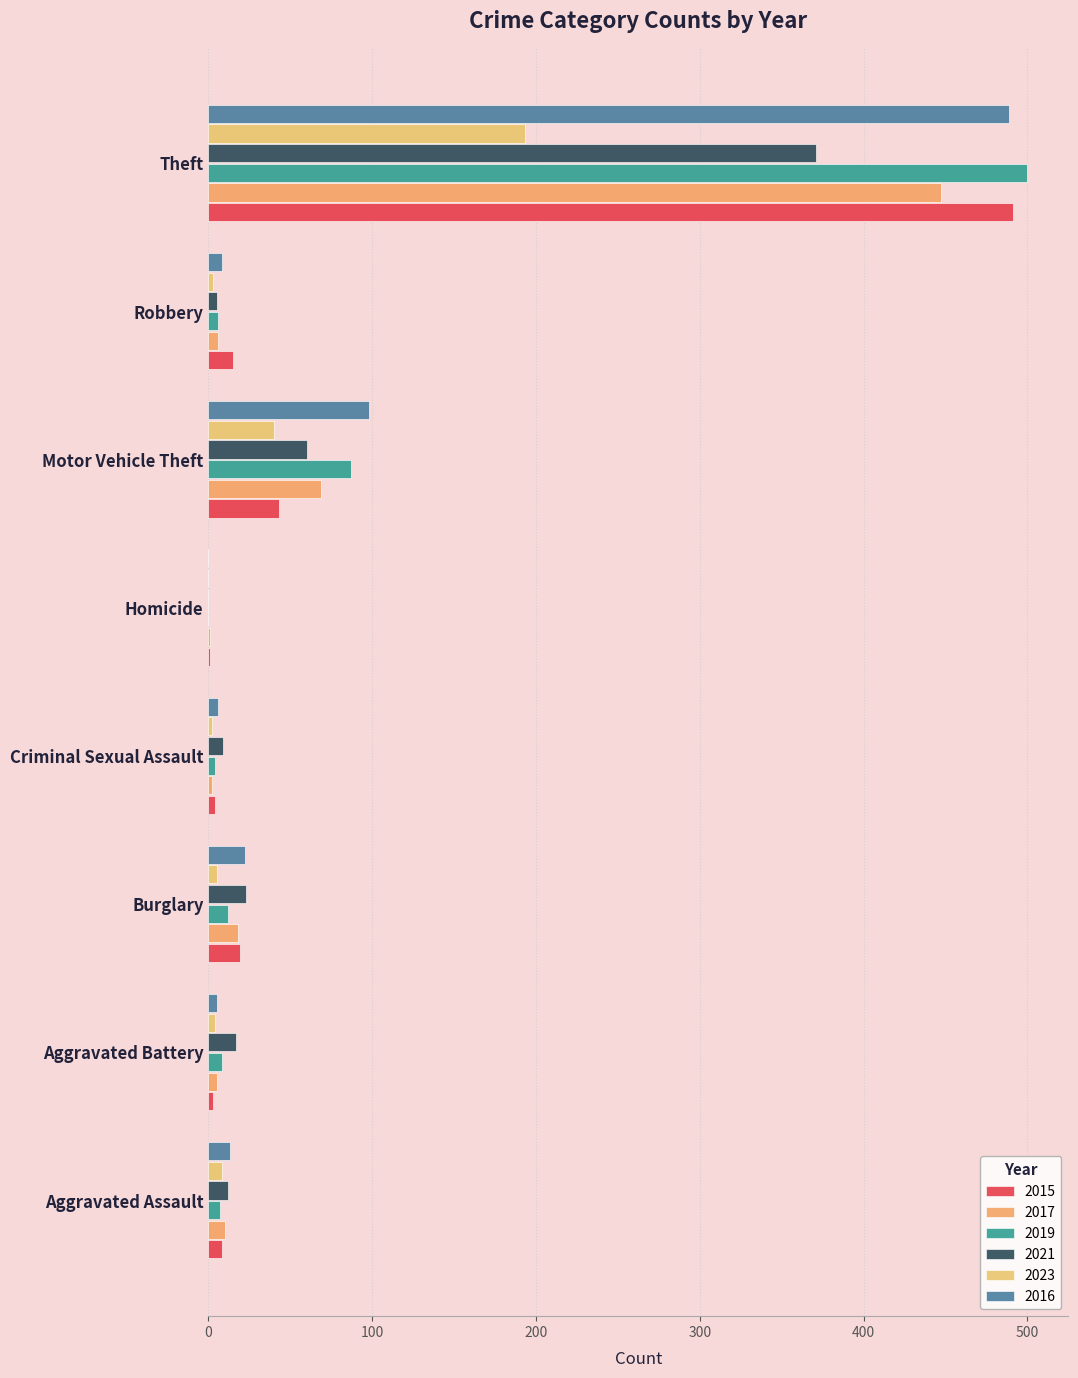

List the labels in order of 2017 value, smallest first.

Homicide, Criminal Sexual Assault, Aggravated Battery, Robbery, Aggravated Assault, Burglary, Motor Vehicle Theft, Theft